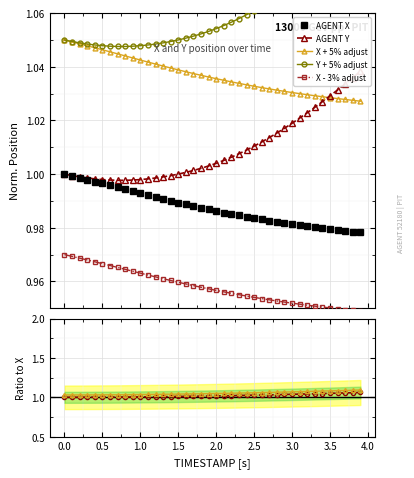

True or false: Y and X intersect in this chart.

False